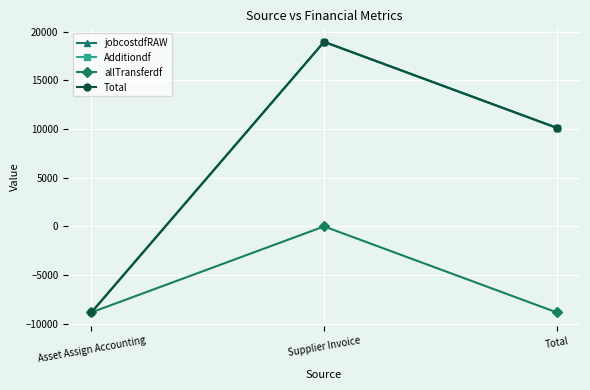

How many lines are shown in the chart?

4